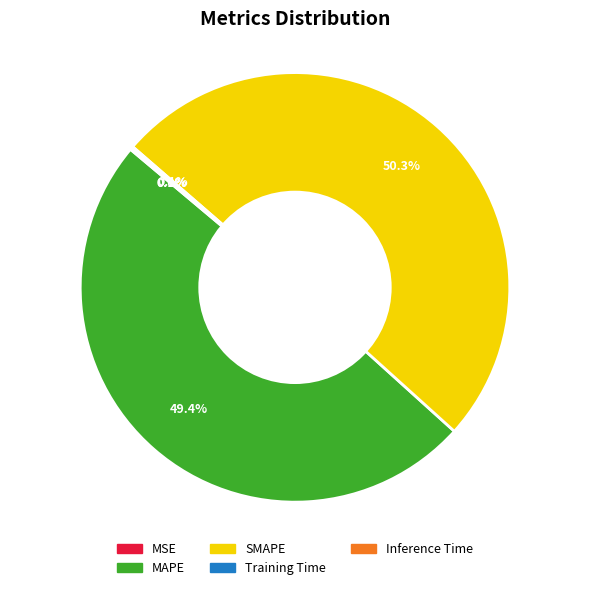

To the nearest percent, what is the average slice percentage?

20%